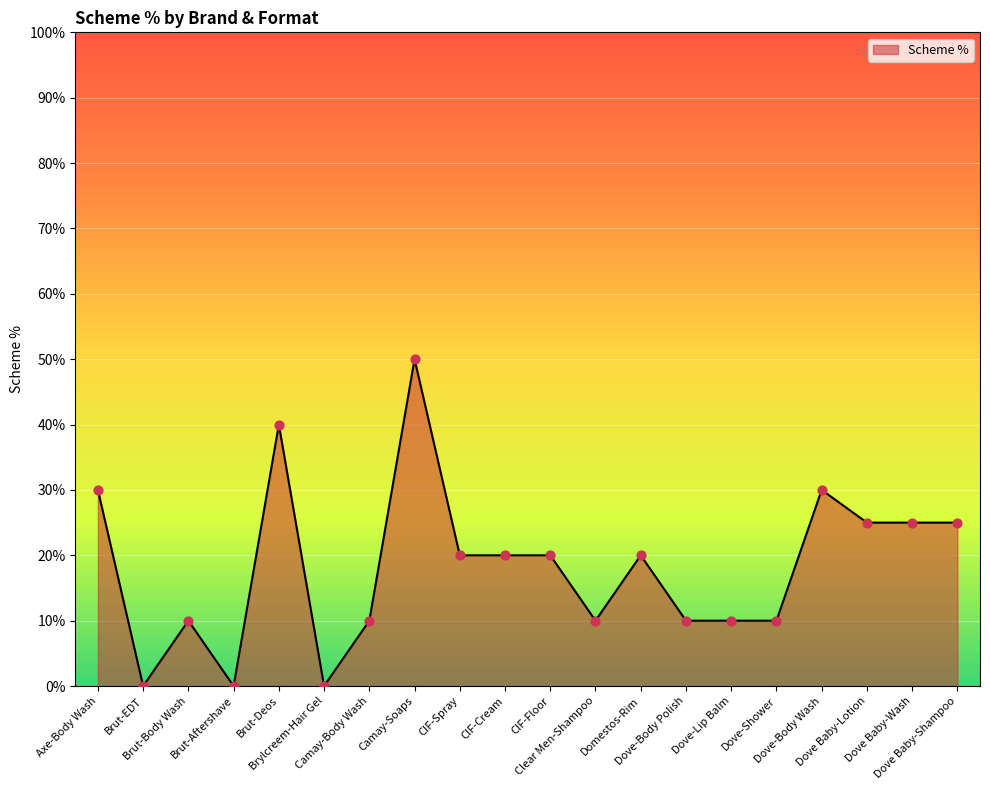

What is the change in value from Brylcreem-Hair Gel to CIF-Floor?

+20